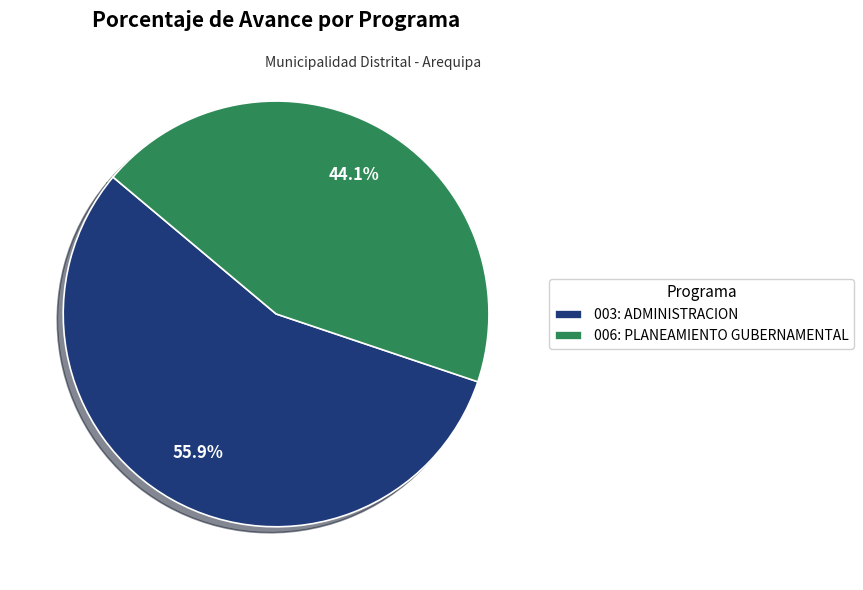

Is 006: PLANEAMIENTO GUBERNAMENTAL the majority of the pie?

No